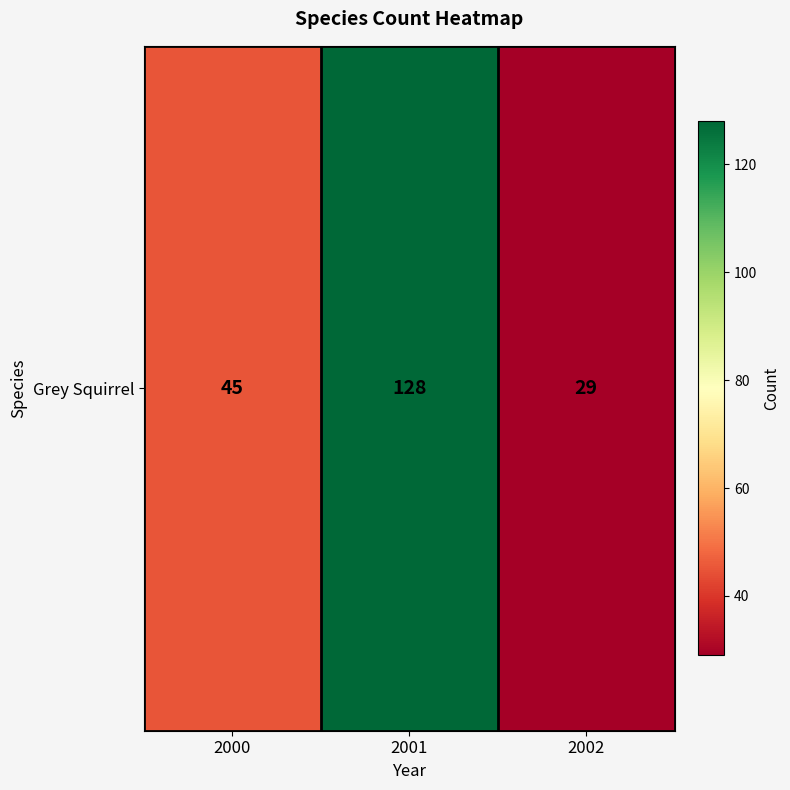

True or false: the data shows 29 at 2002.

True